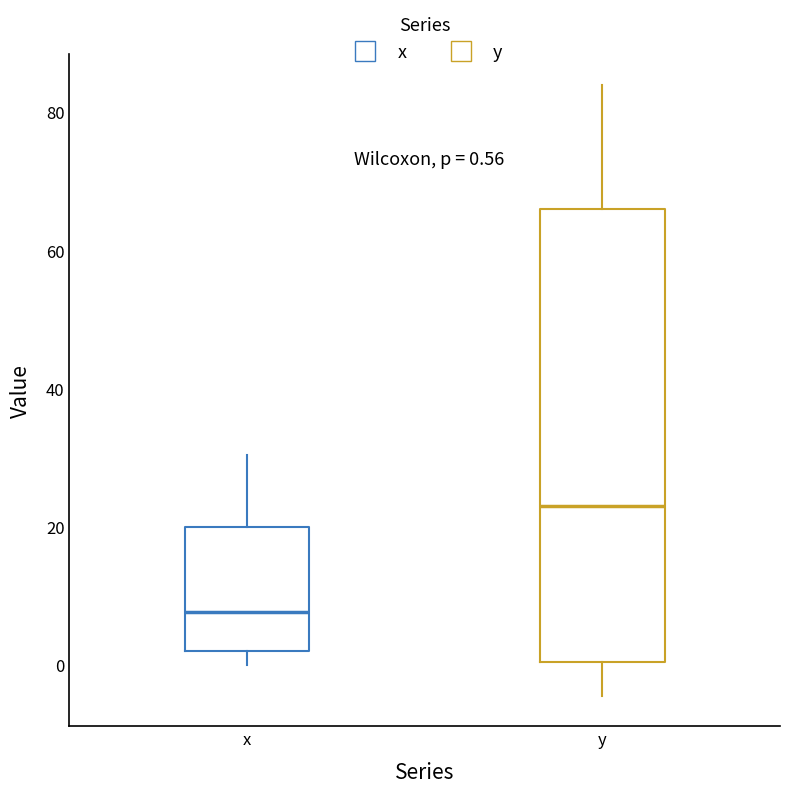

Which box is the tallest, from its lower edge to its upper edge?

y